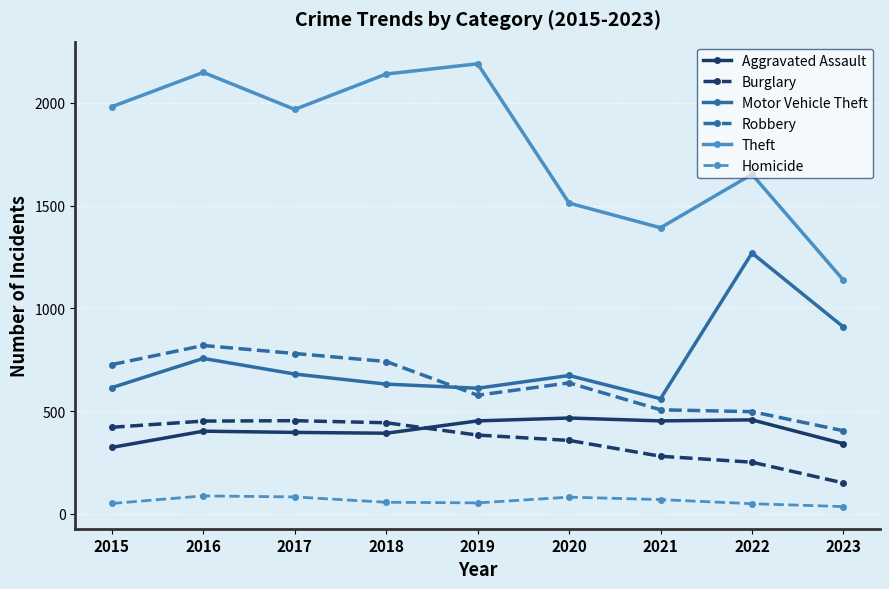

Which series has the widest spread of values?

Theft